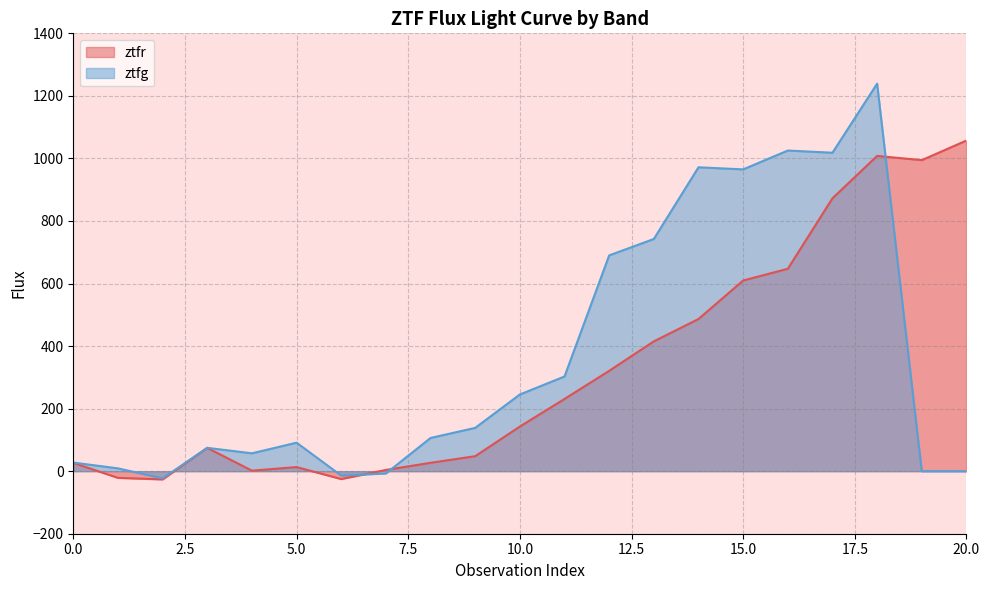

Reading left to right, what are all the values shown in this chart?

ztfr: 26.5	-21.4	-26.4	74.5	1.7	13.1	-25.2	4.0	26.7	48.0	142.7	230.9	320.9	415.1	486.5	609.6	647.2	872.5	1008.1	994.6	1057.2
ztfg: 27.5	9.0	-22.9	74.6	57.1	91.1	-14.1	-7.3	106.2	138.5	245.3	302.8	690.0	742.4	971.7	965.0	1025.2	1018.3	1239.2	0.0	0.0